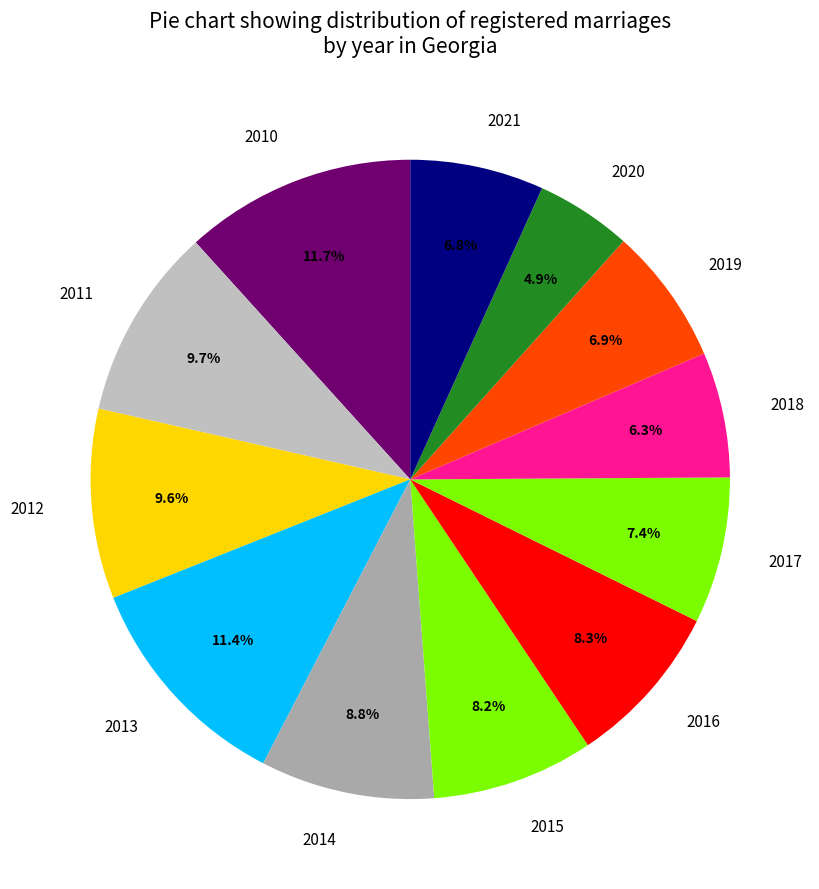

Which slice is the smallest?

2020